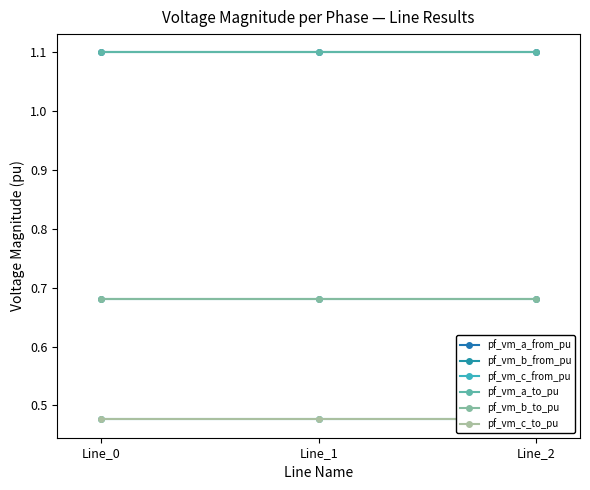

Count the number of data series in this chart.

6